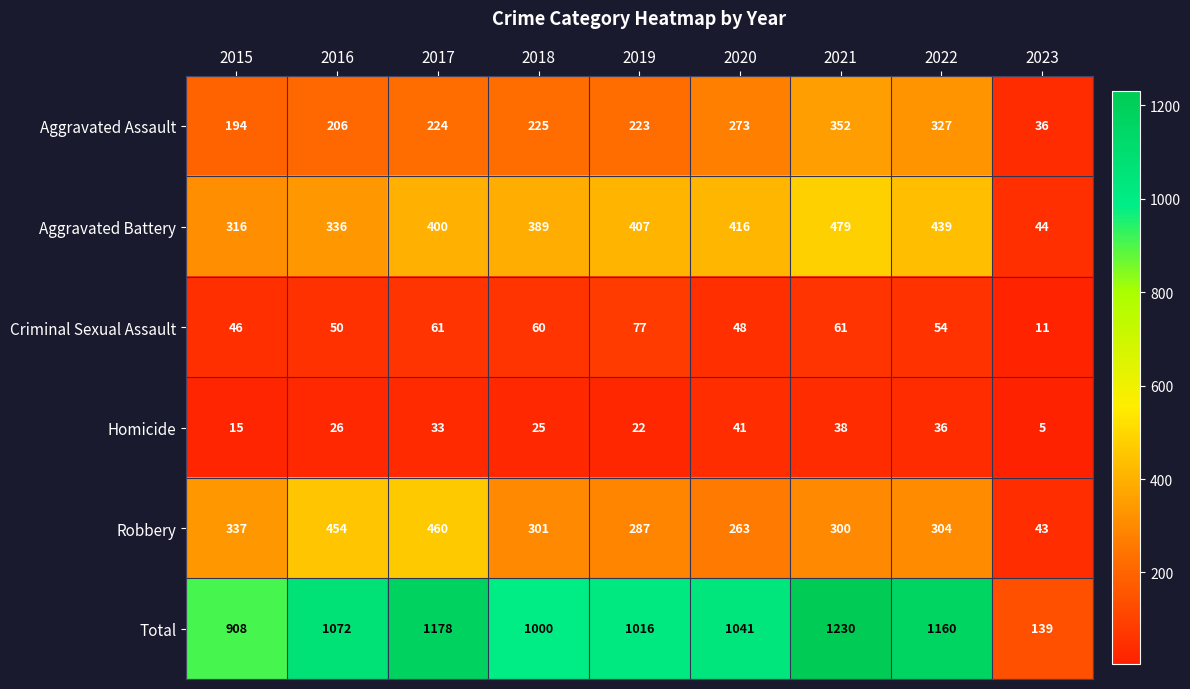

What is the smallest value displayed?

5